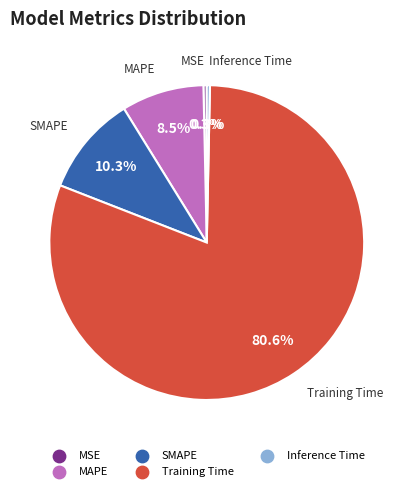

Is the sum of Inference Time and MAPE greater than half?

No